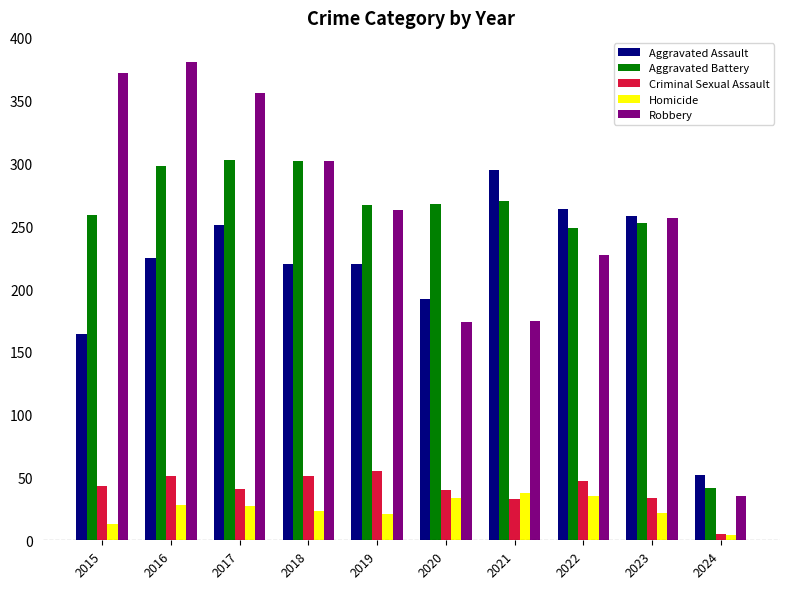

What is the difference between the second highest and second lowest values in the Aggravated Battery series?

53